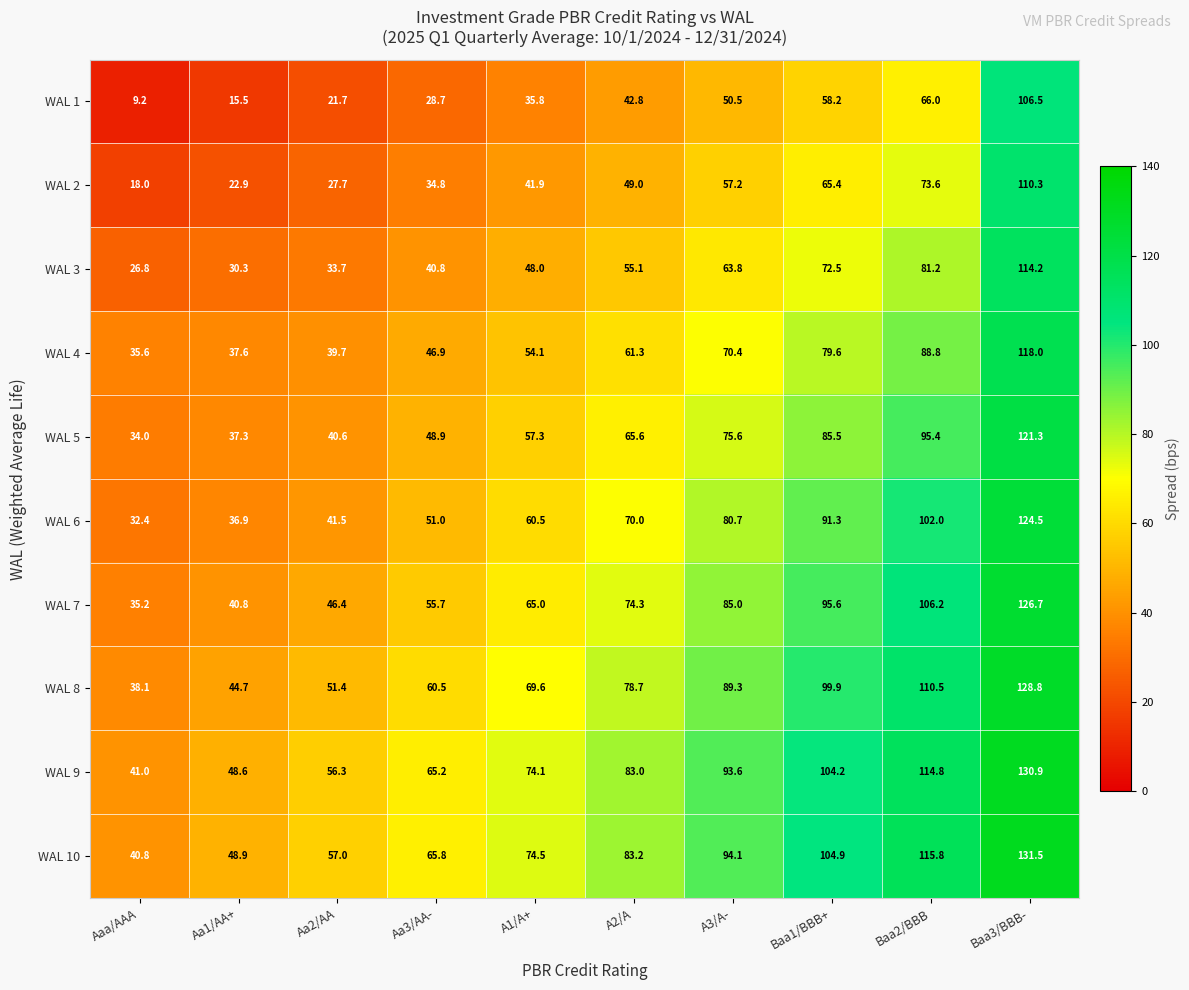

The value of WAL 2 at Baa3/BBB- is 110.3. True or false?

True